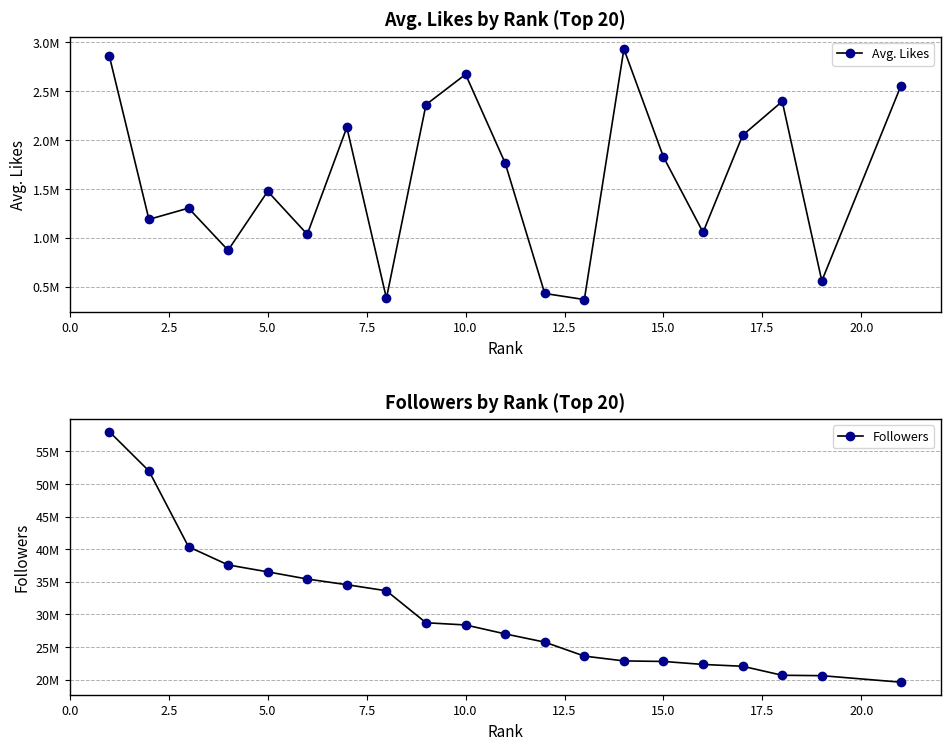

Reading right to left, transcribe all the data shown in this chart.

Avg. Likes: 2557390	559281	2396694	2050120	1057209	1827237	2932701	368753	431026	1765832	2673664	2363653	381786	2130916	1036814	1476197	873376	1304420	1189347	2860114
Followers: 19620000	20620000	20680000	22060000	22340000	22800000	22880000	23620000	25760000	27020000	28389999	28730000	33630000	34560000	35430000	36530000	37590000	40370000	51990000	58010000